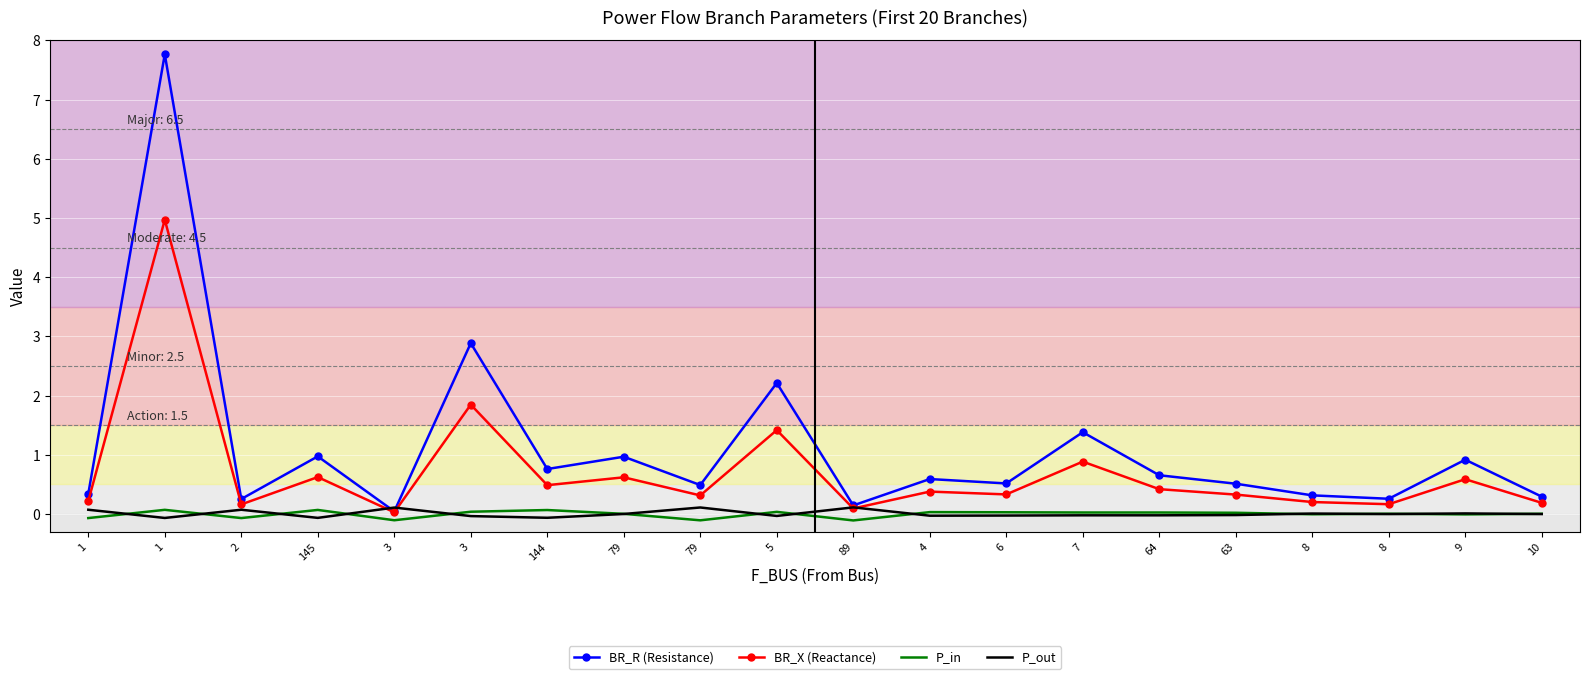

True or false: P_in has a value of -0.0 at 8.

False